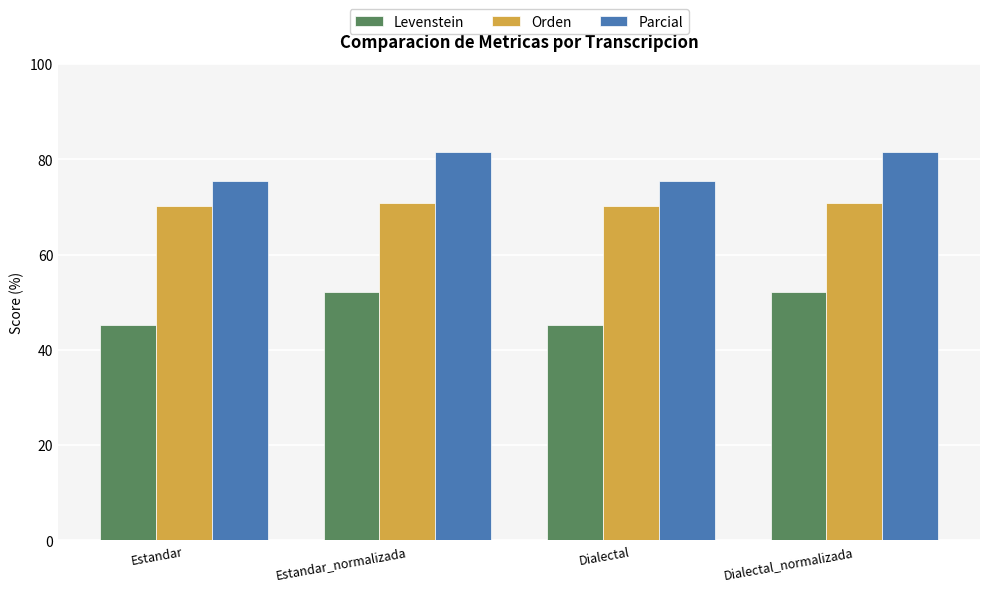

What is the difference between the maximum and second lowest values in the Levenstein series?

7.0